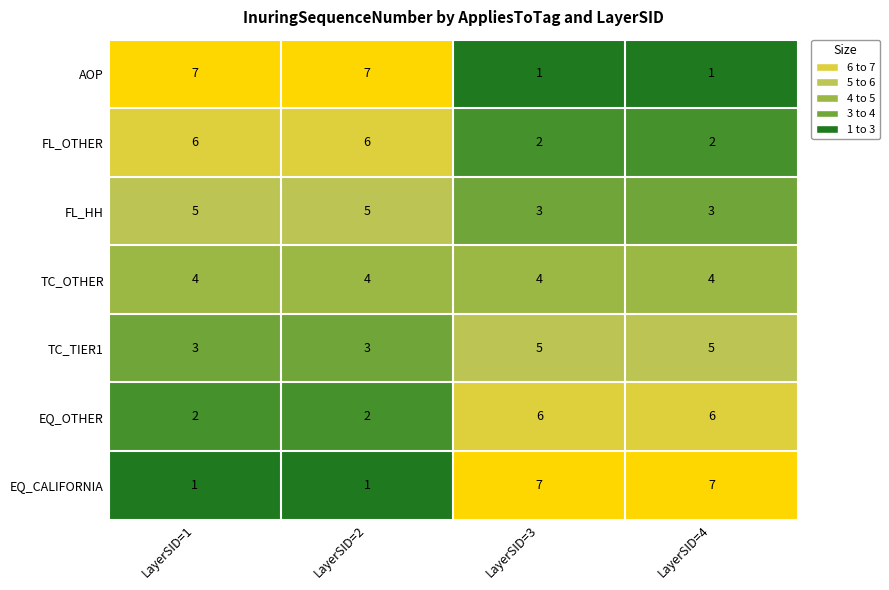

Reading left to right, extract all data points from this chart.

AOP: LayerSID=1=7	LayerSID=2=7	LayerSID=3=1	LayerSID=4=1
FL_OTHER: LayerSID=1=6	LayerSID=2=6	LayerSID=3=2	LayerSID=4=2
FL_HH: LayerSID=1=5	LayerSID=2=5	LayerSID=3=3	LayerSID=4=3
TC_OTHER: LayerSID=1=4	LayerSID=2=4	LayerSID=3=4	LayerSID=4=4
TC_TIER1: LayerSID=1=3	LayerSID=2=3	LayerSID=3=5	LayerSID=4=5
EQ_OTHER: LayerSID=1=2	LayerSID=2=2	LayerSID=3=6	LayerSID=4=6
EQ_CALIFORNIA: LayerSID=1=1	LayerSID=2=1	LayerSID=3=7	LayerSID=4=7